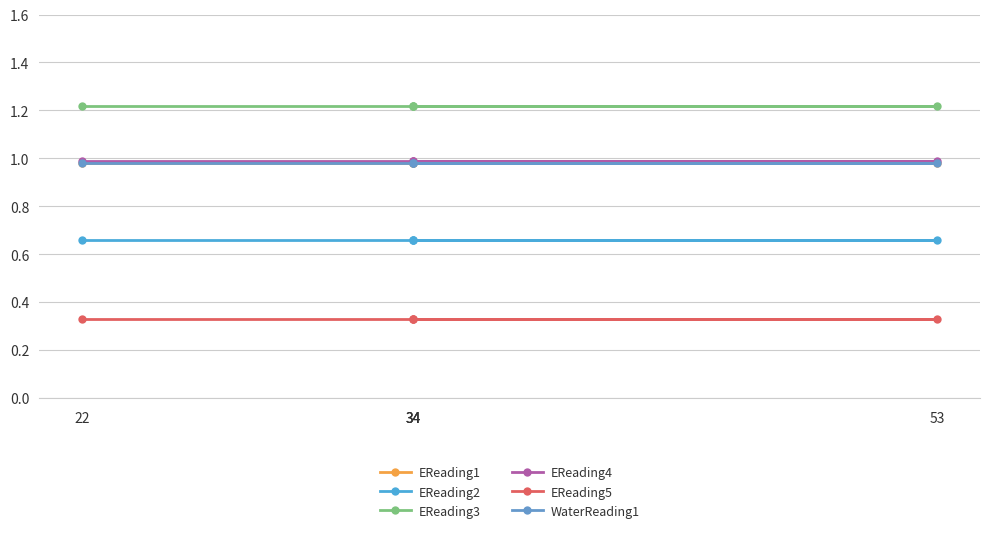

What is the value of the EReading5 point at the 2nd from the left?

0.3